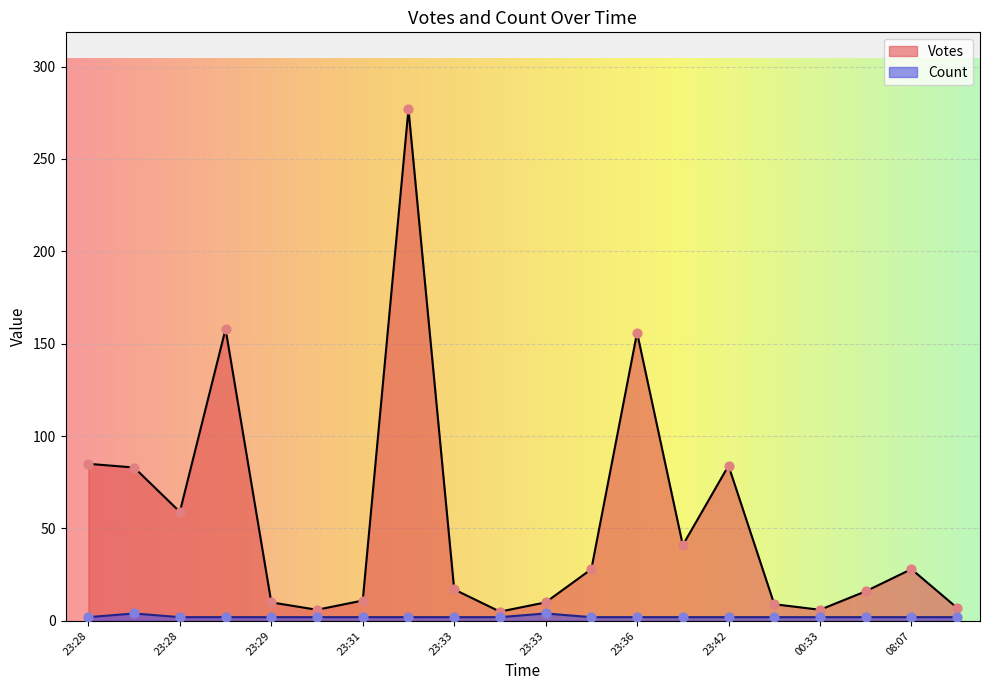

What is the total value across all series at 2019-10-10 23:36?

158